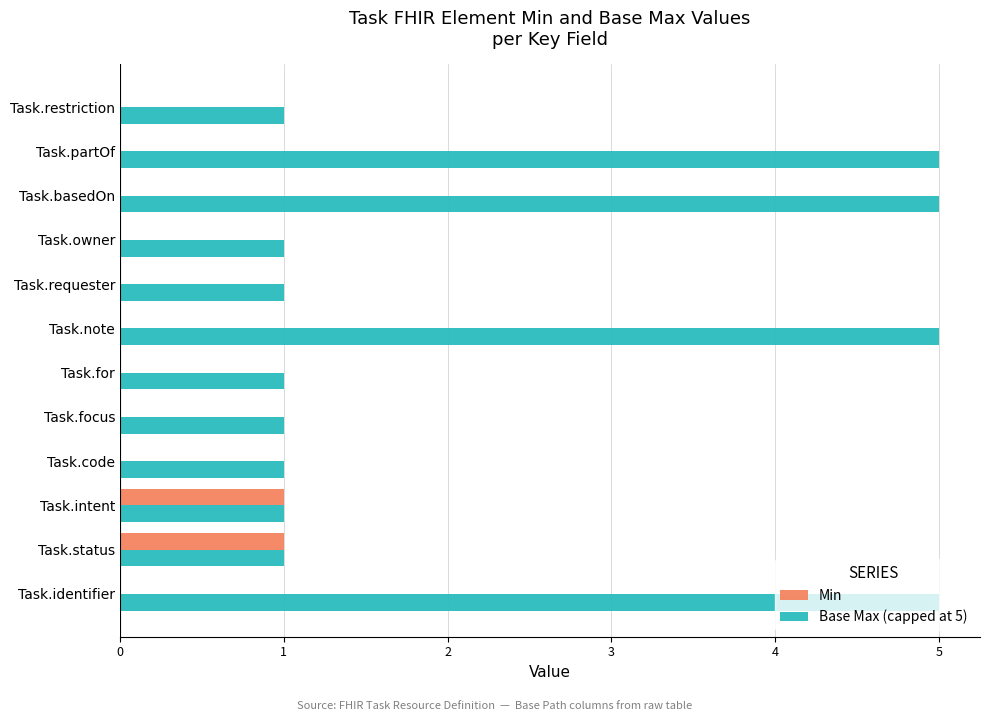

What are all the series names shown in the legend?

Min, Base Max (capped at 5)